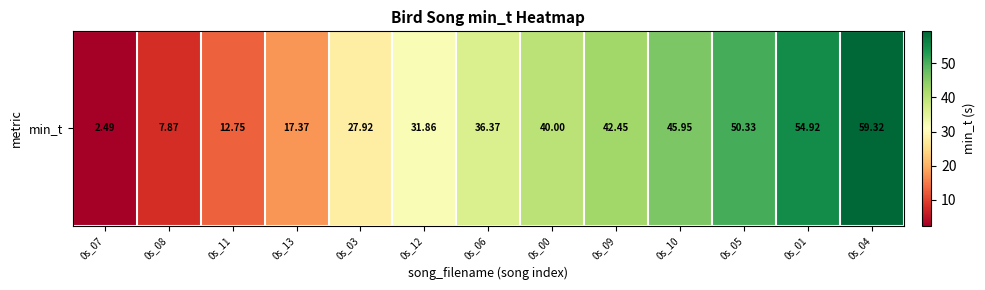

True or false: the data shows 61.1 at 0s_09.

False